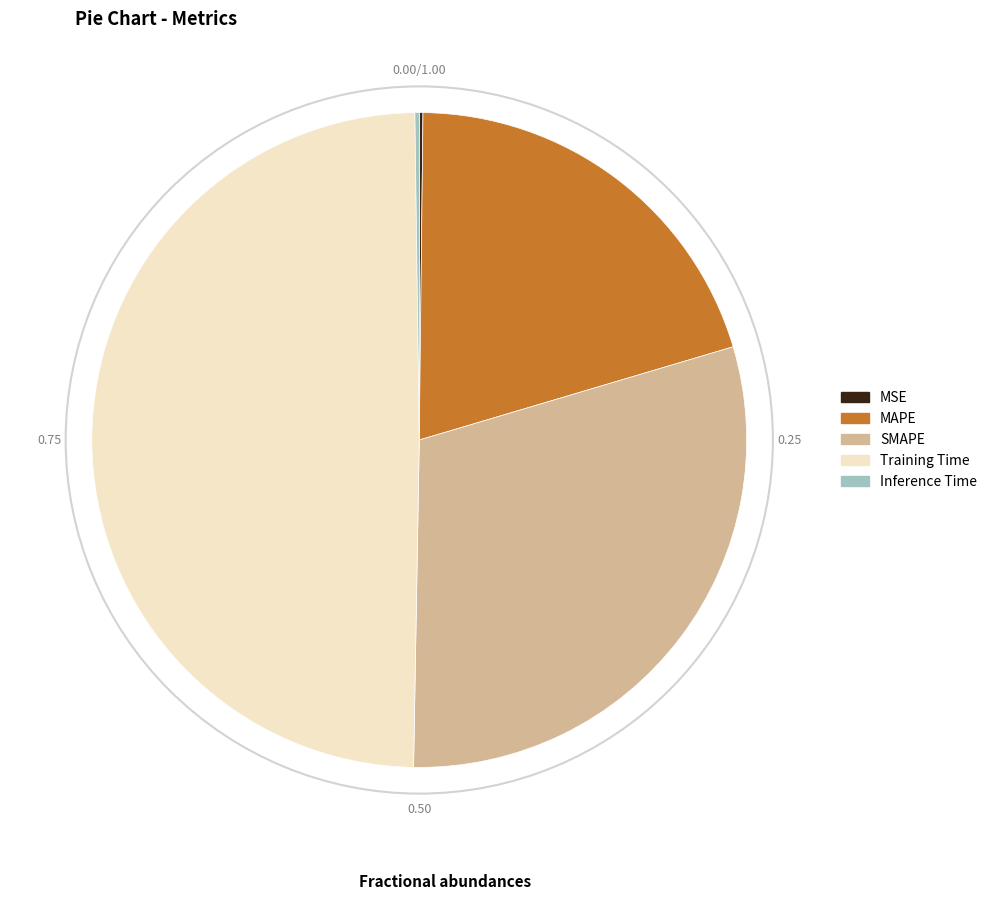

Which category has the biggest portion of the pie?

Training Time